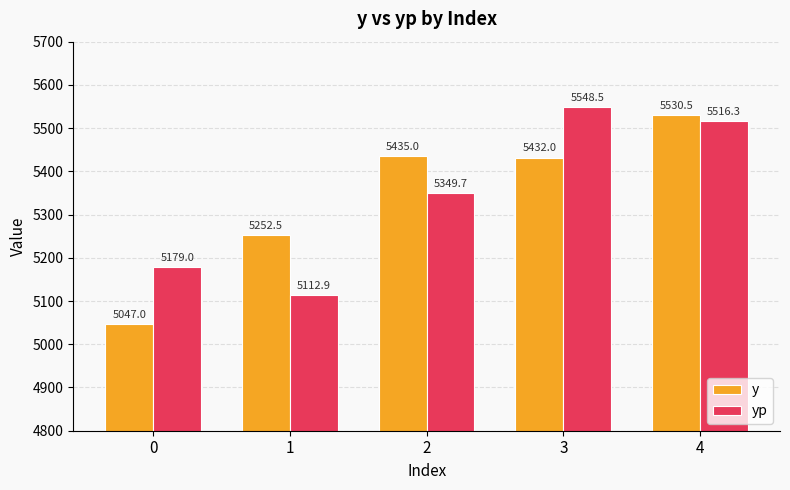

What is the difference between the maximum and minimum values in the y series?

483.5